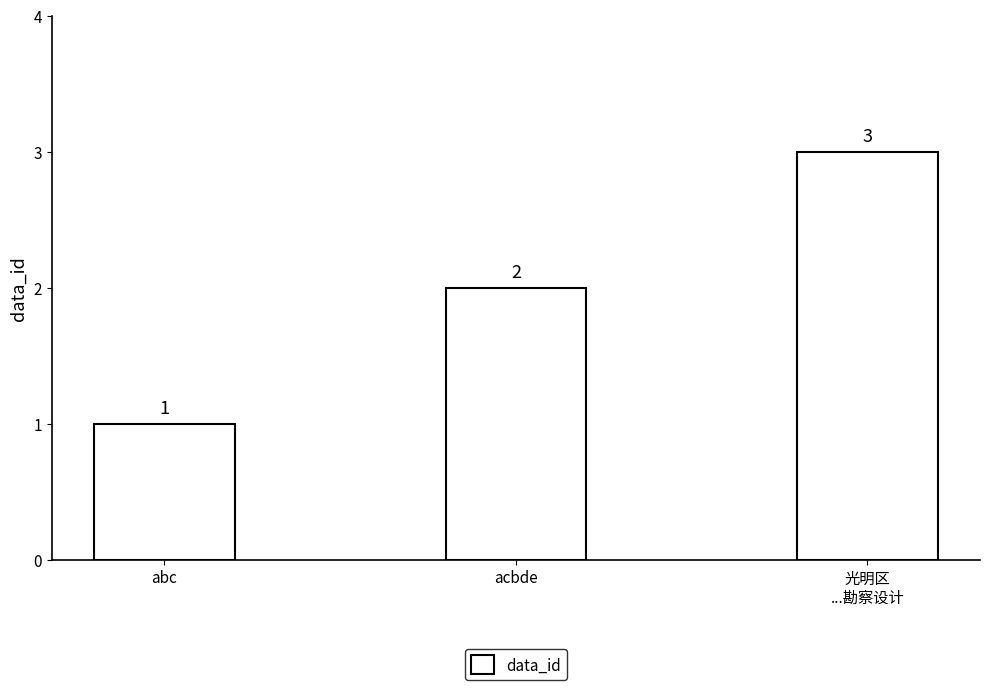

How many data points are less than 2?

1